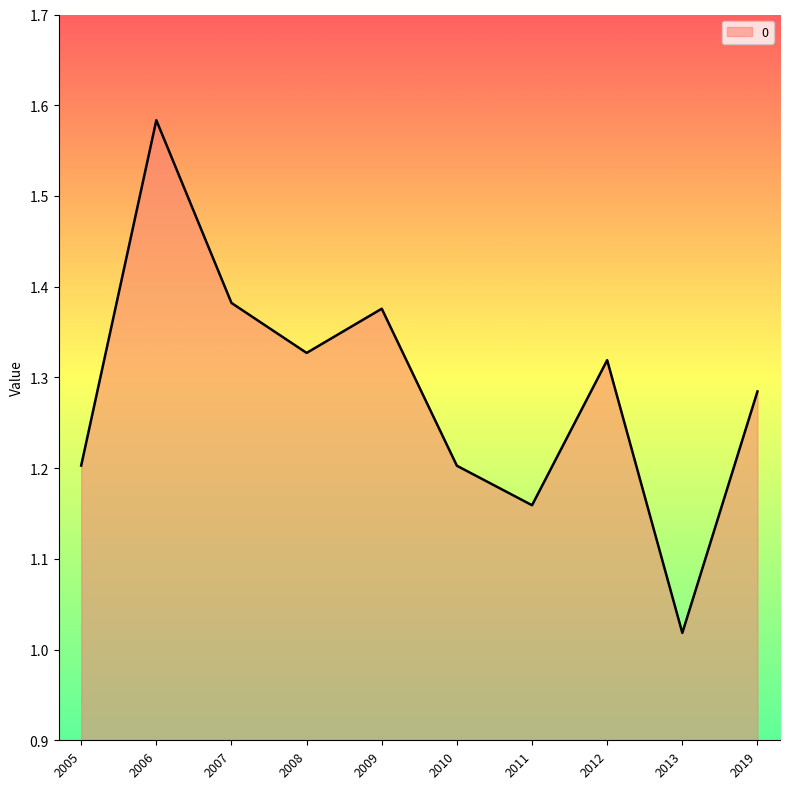

Is it true that the value at 2008 is 0.8?

False